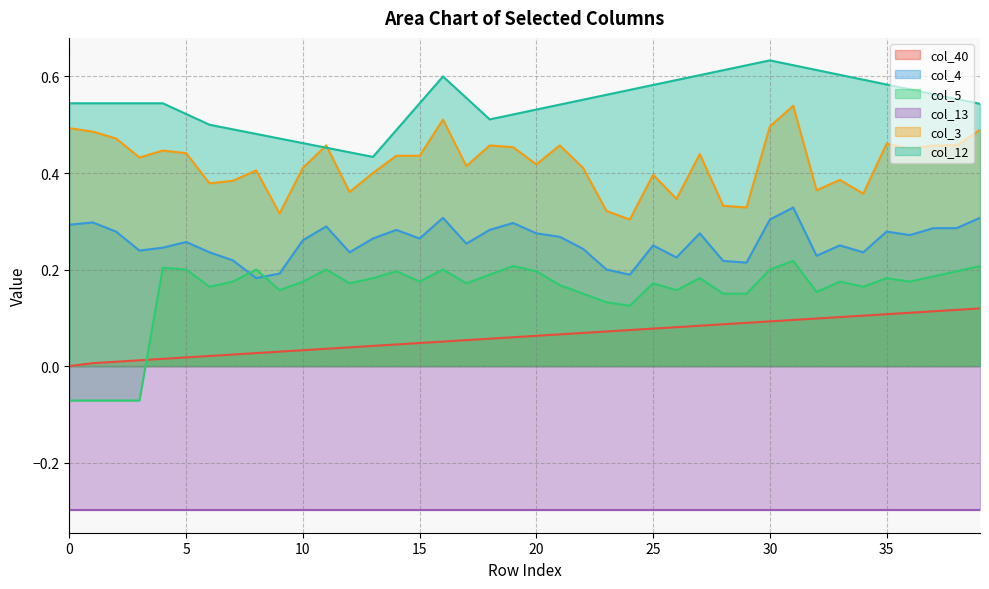

True or false: col_40 and col_4 intersect in this chart.

False